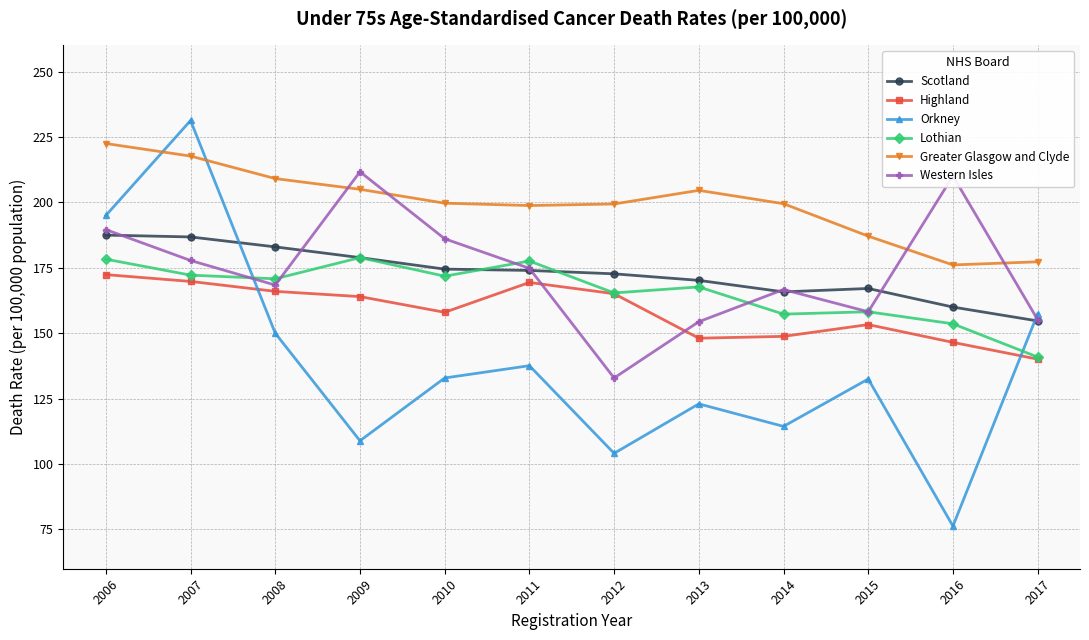

What is the total value across all series at 2012?

939.6